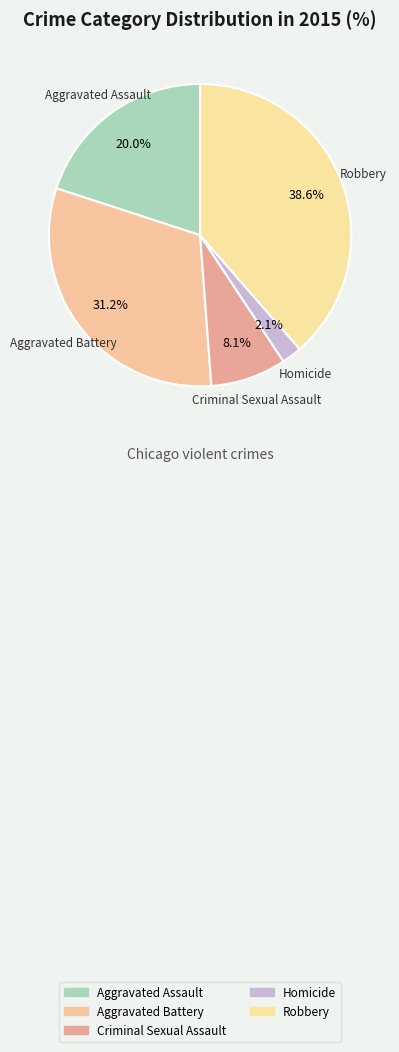

To the nearest percent, what percentage of the pie is Aggravated Battery?

31%